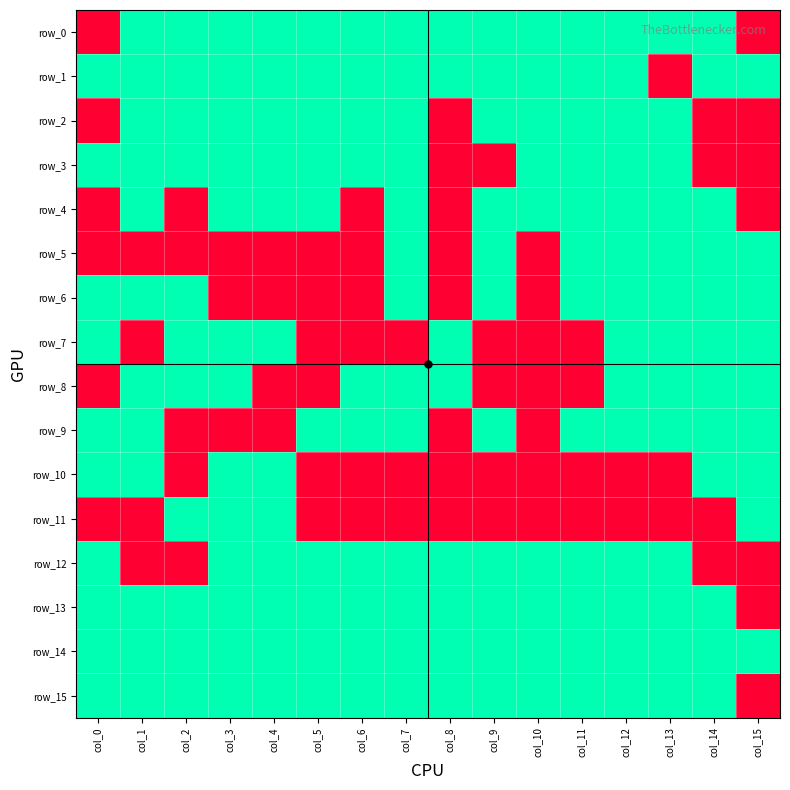

What is the sum of the row_6 values at col_14 and col_5?

1